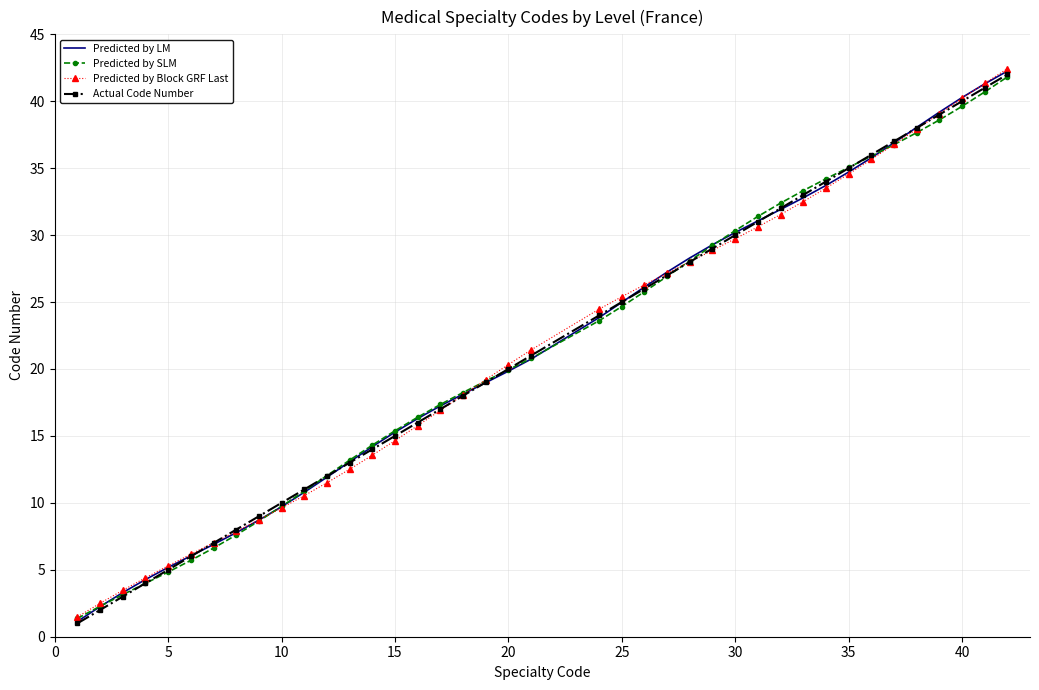

List the series in order of their overall mean, highest first.

Predicted by LM, Actual Code Number, Predicted by SLM, Predicted by Block GRF Last